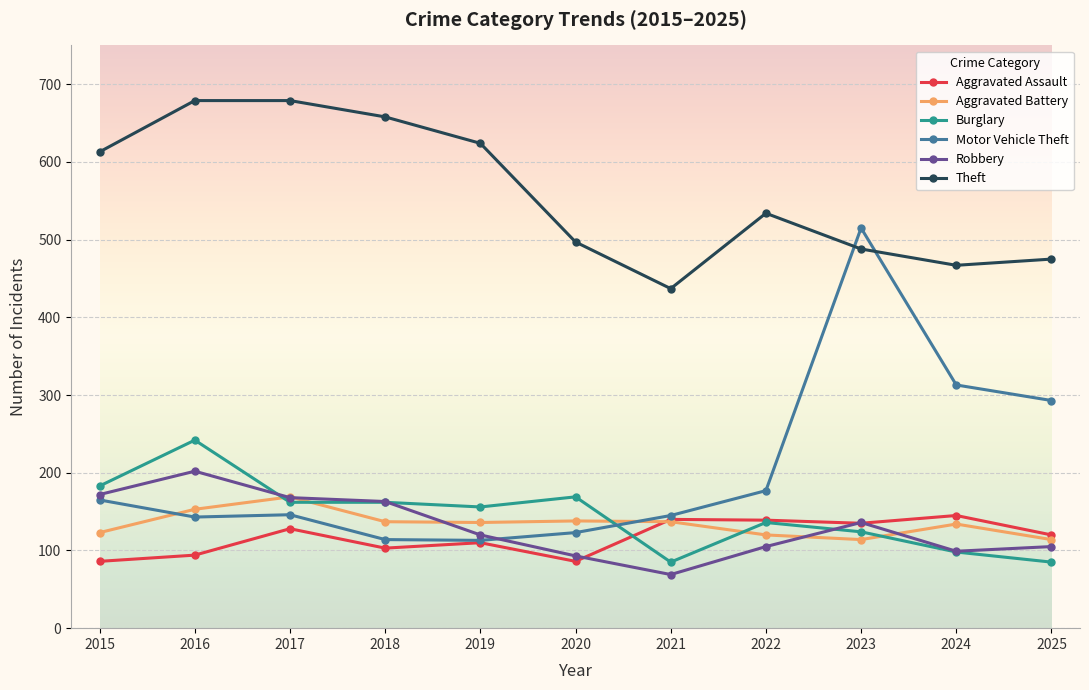

Which series changed the most between 2020 and 2024?

Motor Vehicle Theft